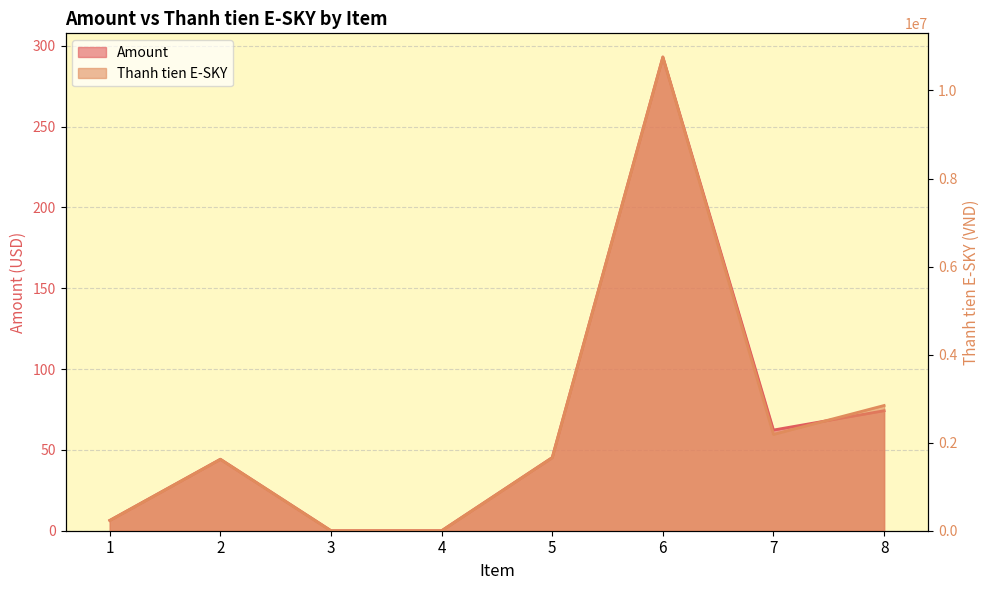

What is the highest value of the Amount series?

293.1